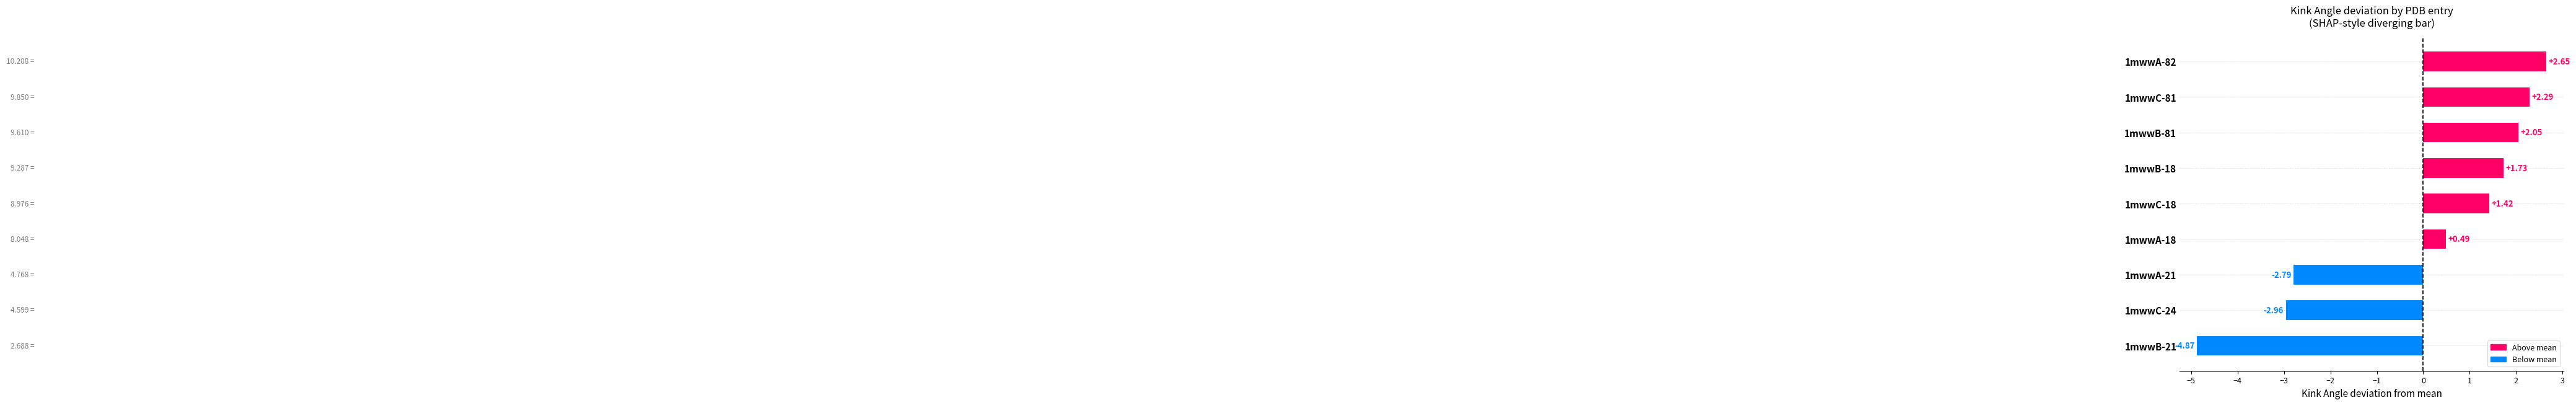

What is the sum of the values at 1mwwB-21 and 1mwwC-18?

-3.5